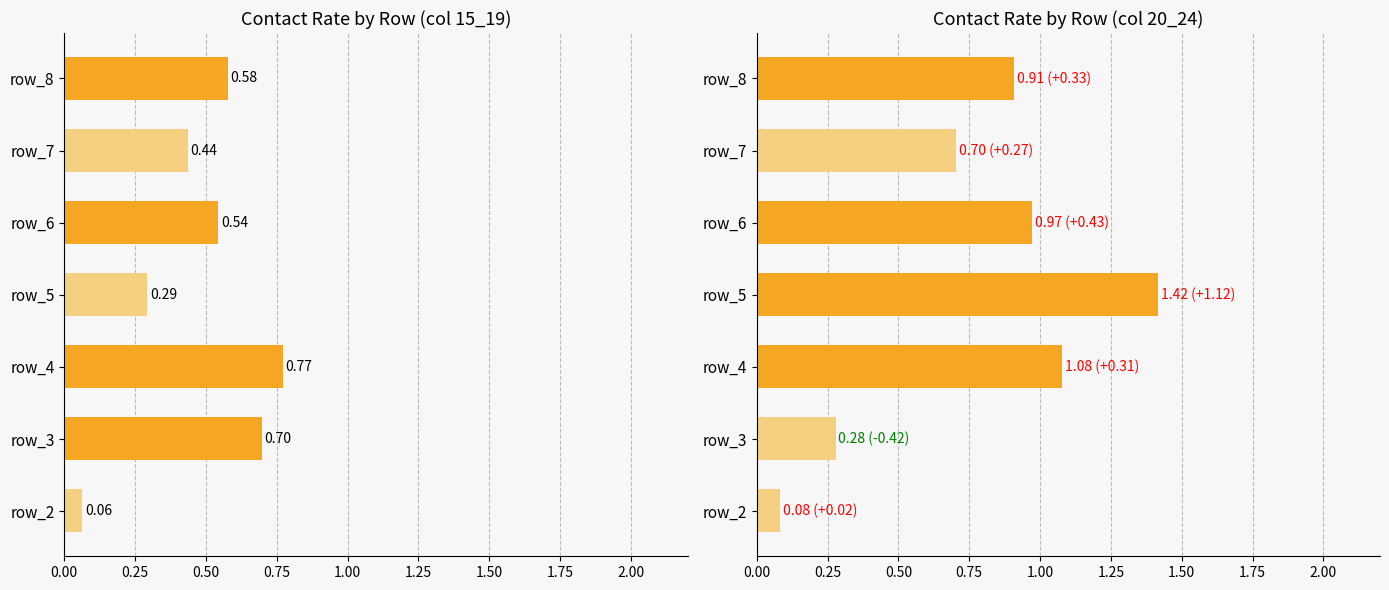

What is the minimum value for 15_19?

0.1